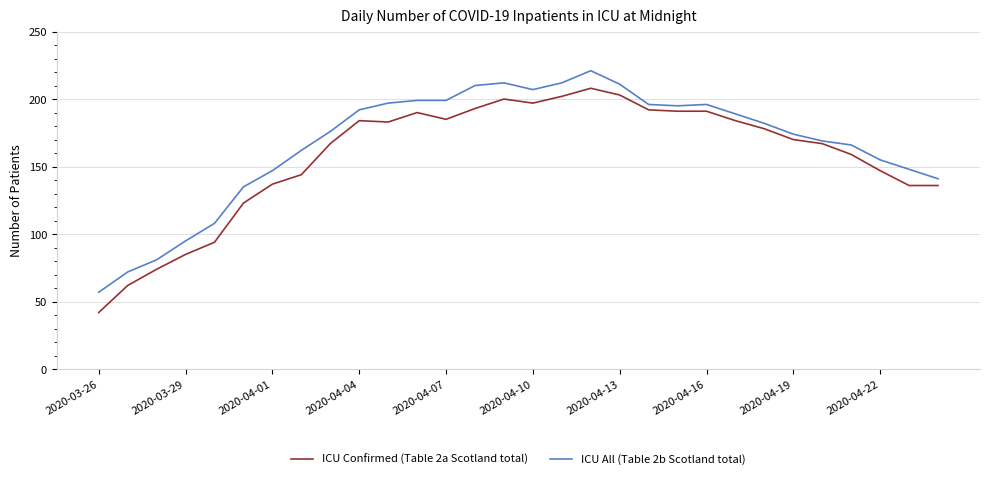

What is the highest value of the ICU All (Table 2b Scotland total) series?

221